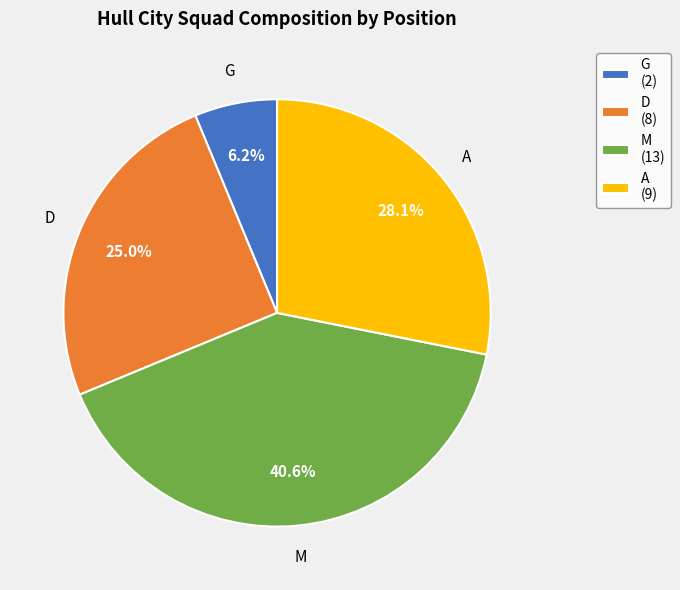

Does A represent more than half of the total?

No